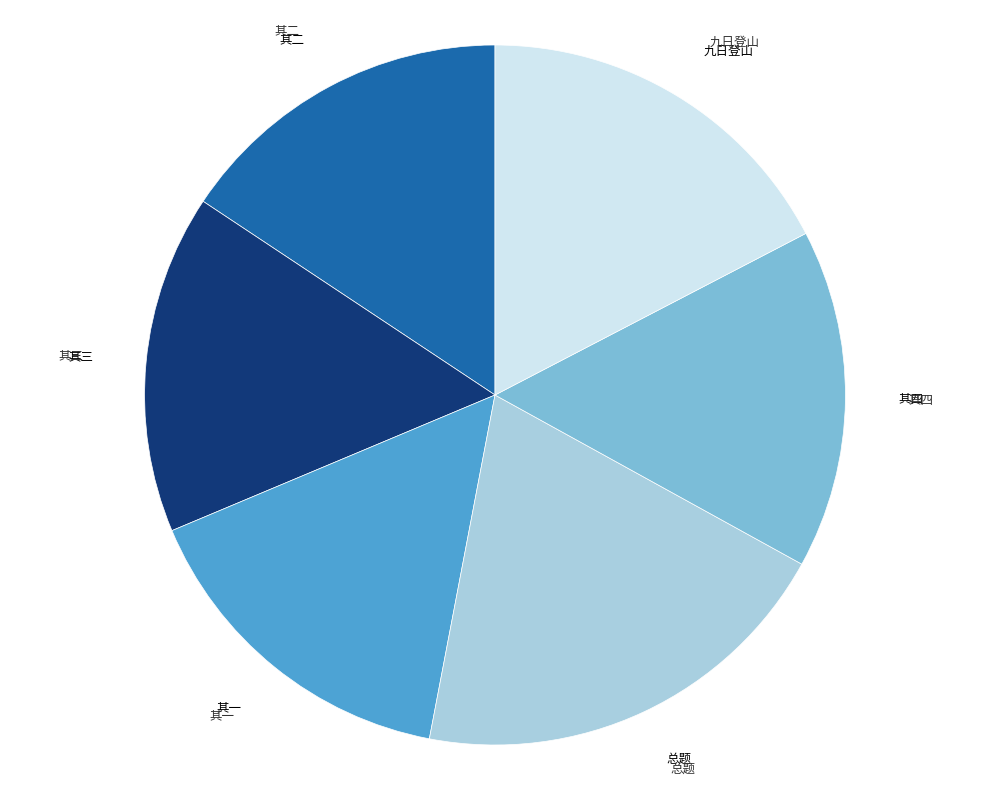

What is the ratio of the value at 九日登山 to the value at 总题?

0.9